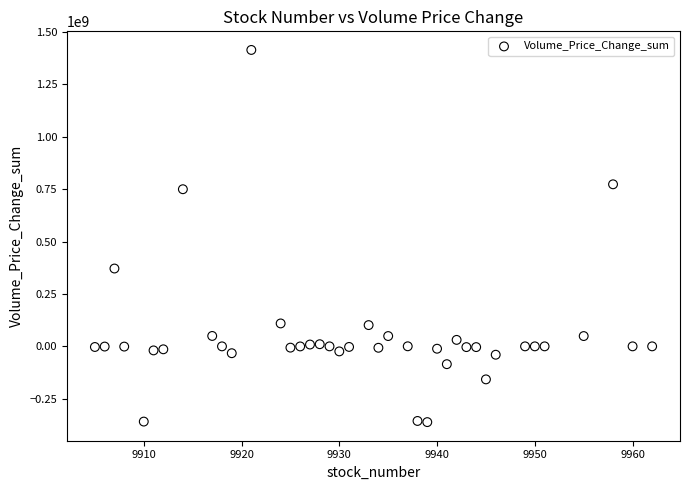

What is the range of X values (max minus min)?

57